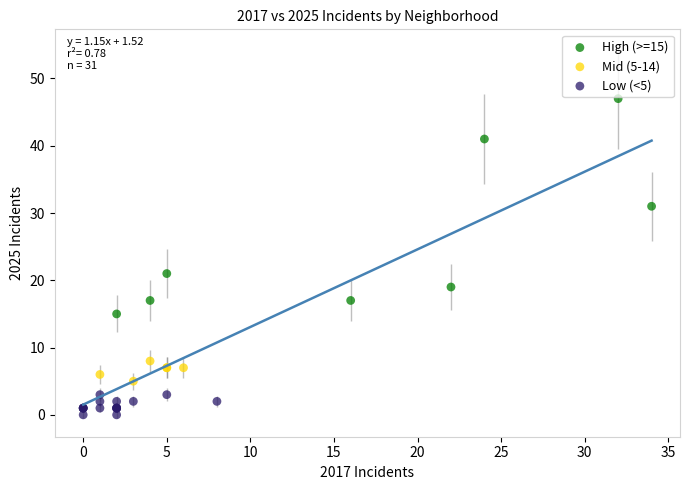

Which series has the widest spread of Y values?

High (>=15)